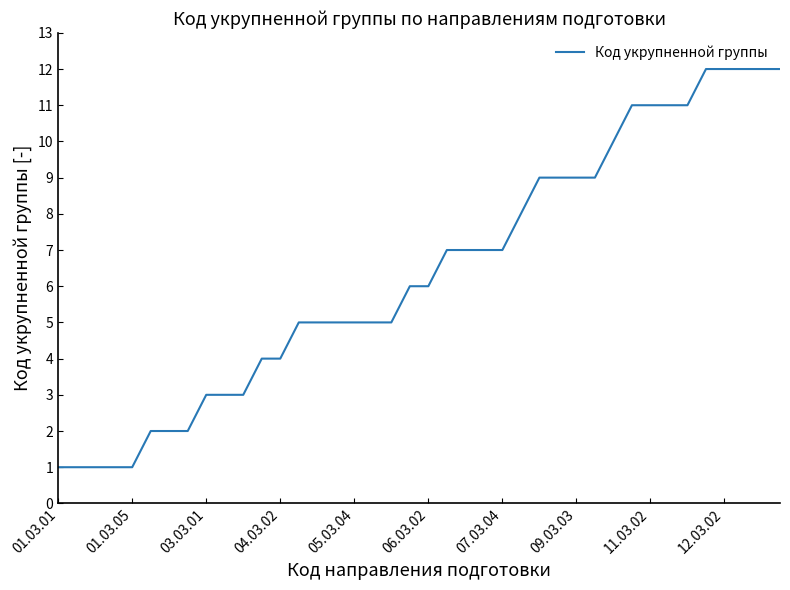

What is the greatest value displayed?

12